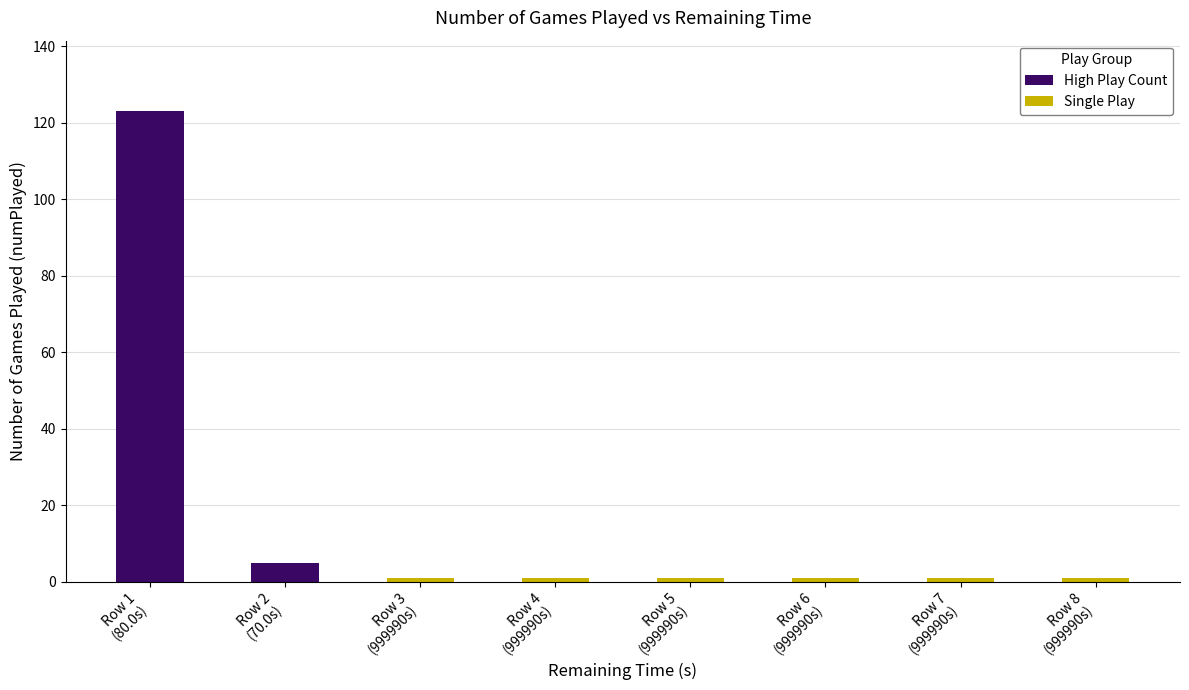

What is the ratio of the value at 999990.0 to the value at 70.0?

0.2